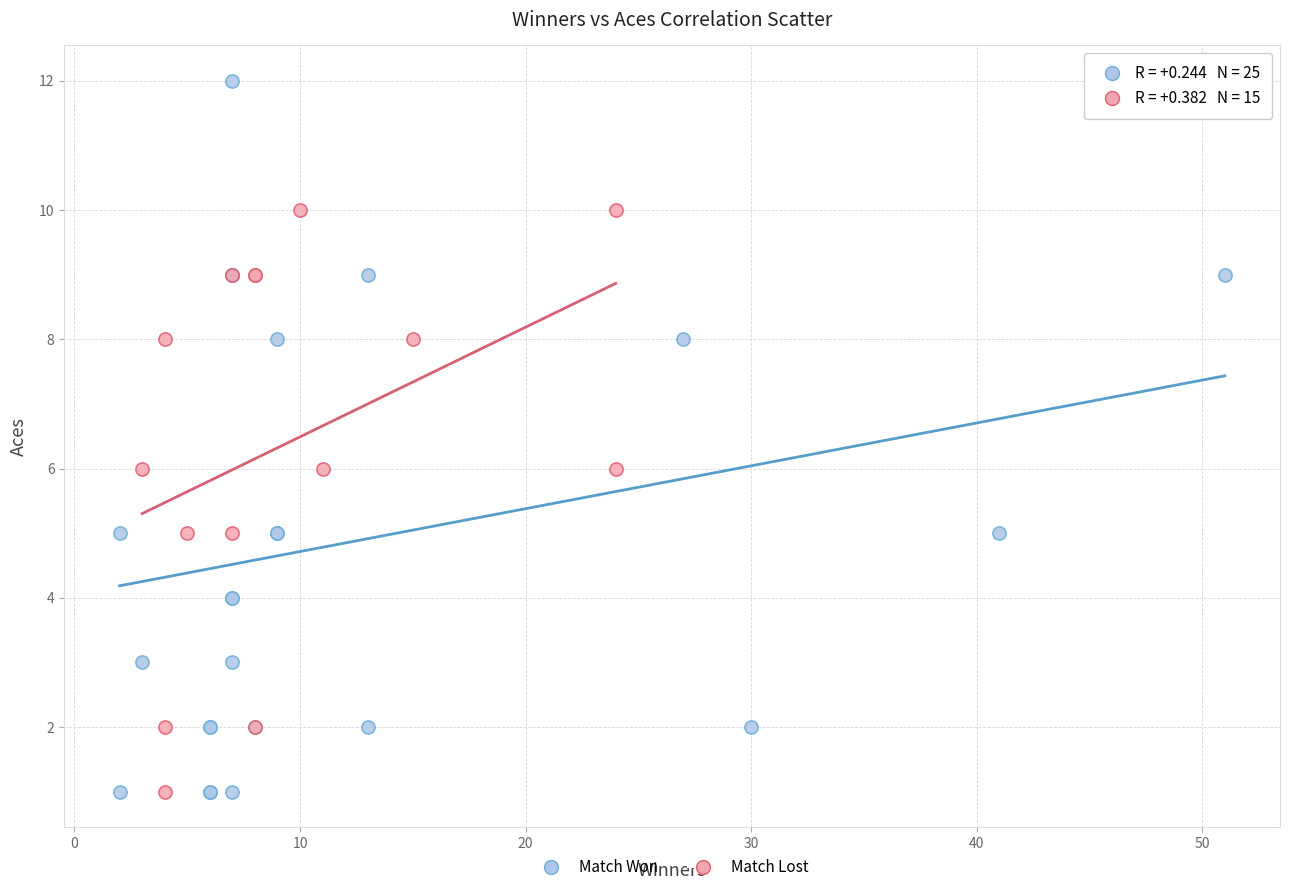

Which series has the widest spread of Y values?

Match Won